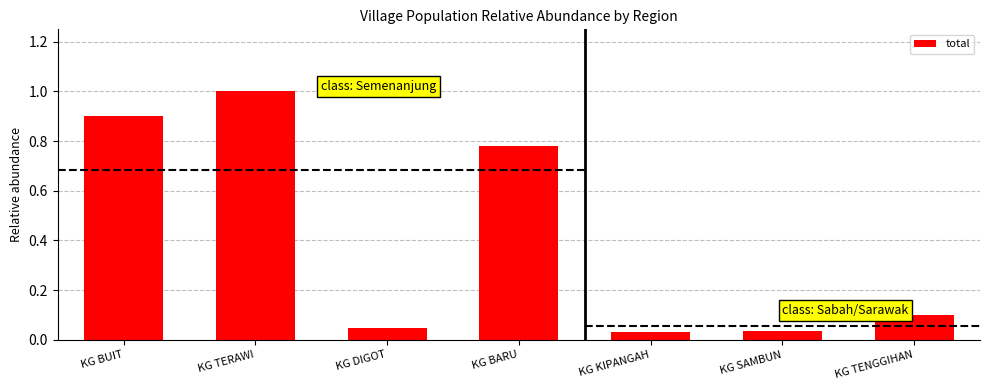

Between KG TENGGIHAN and KG BUIT, which is larger?

KG BUIT